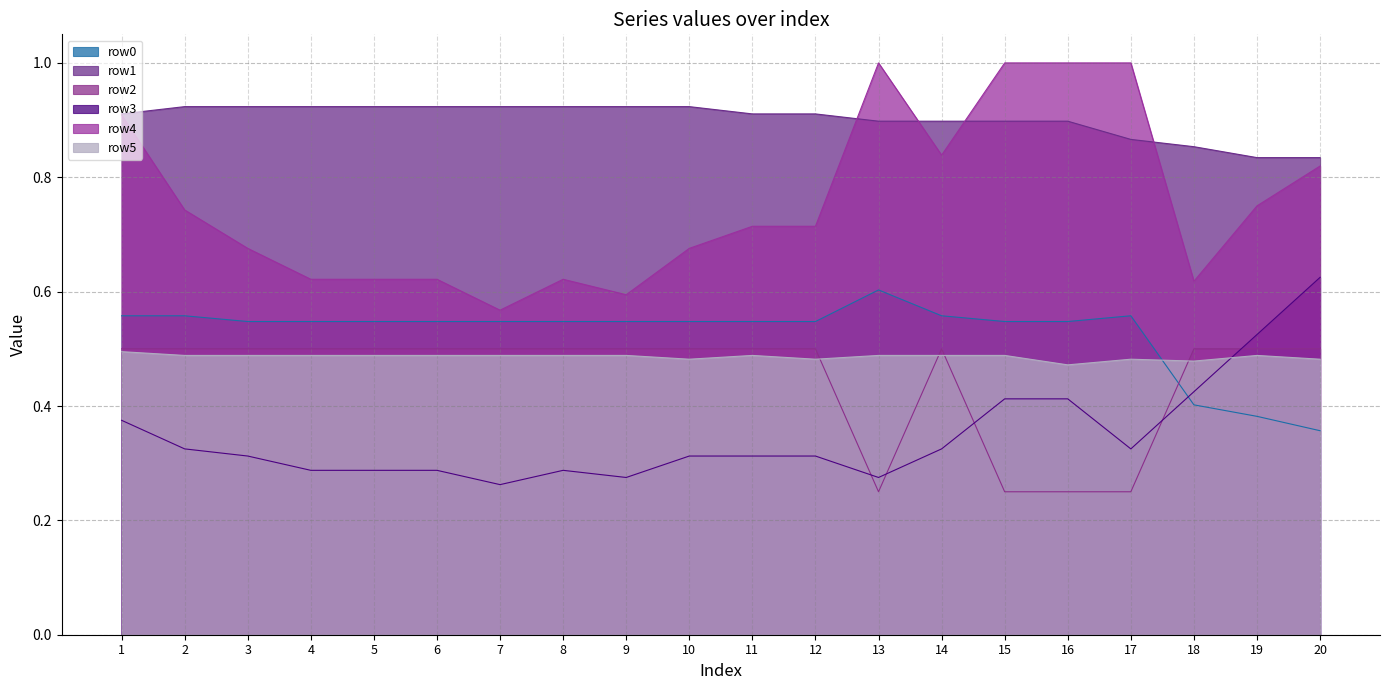

How many interior local peaks does the row4 series have?

2